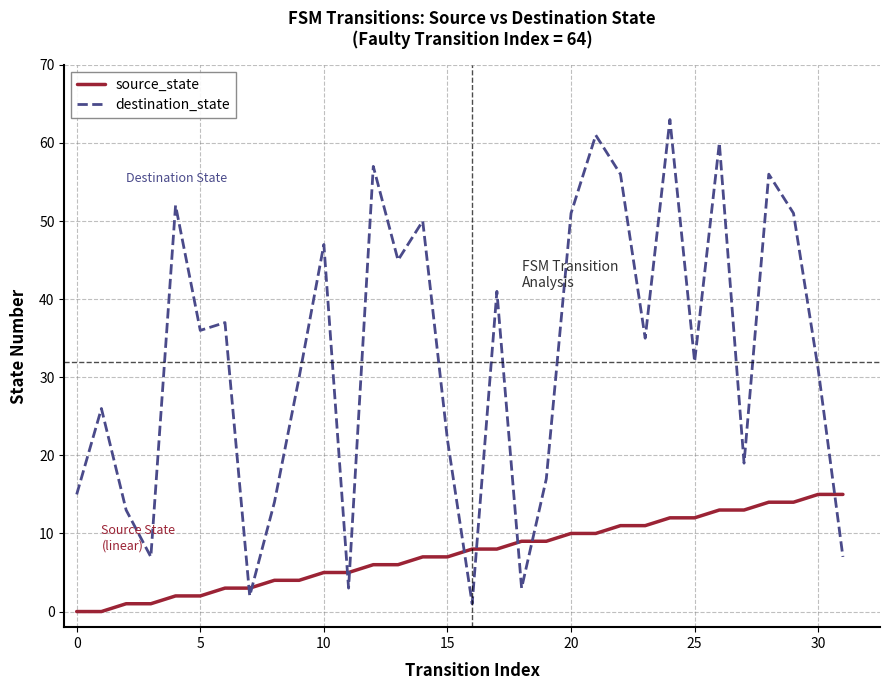

Which series has the largest range (max minus min)?

destination_state